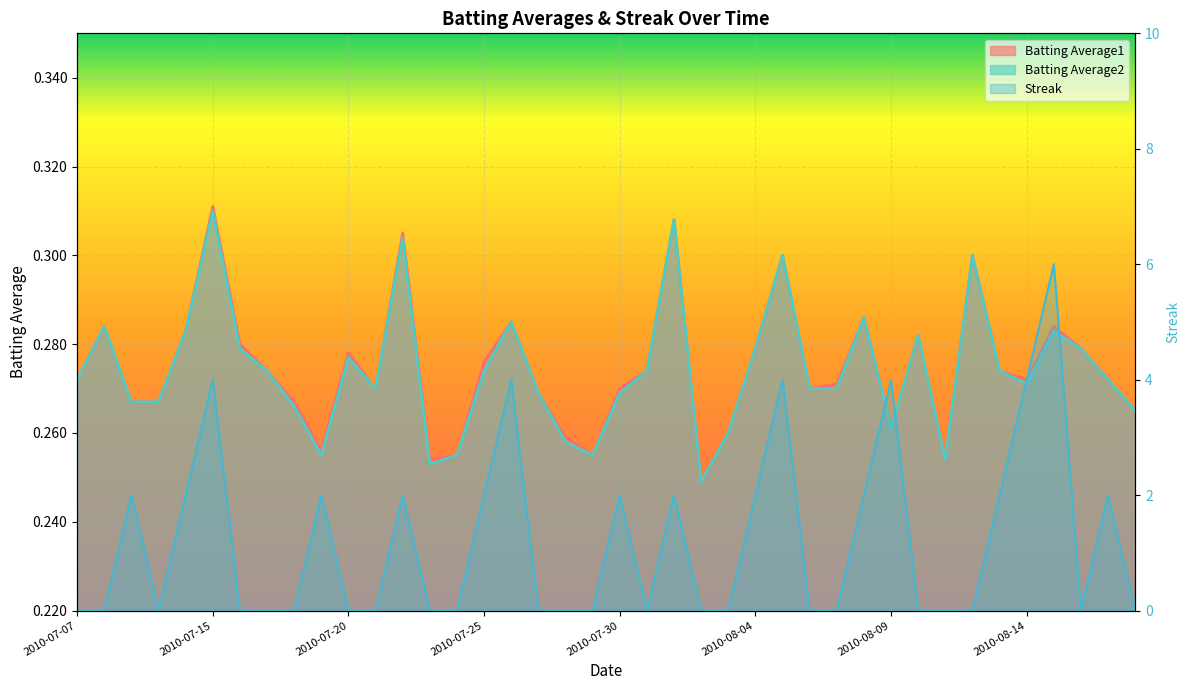

The Batting Average2 series shows 0.4 at 2010-08-10. True or false?

False